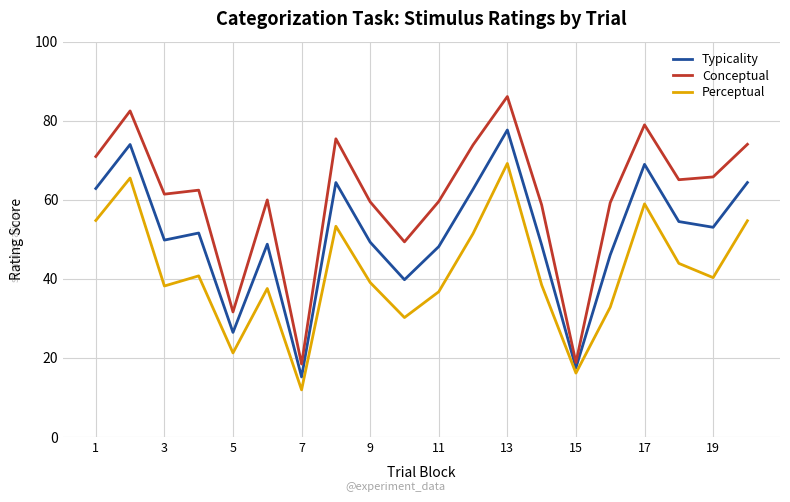

Which series has the largest total across all categories?

Conceptual